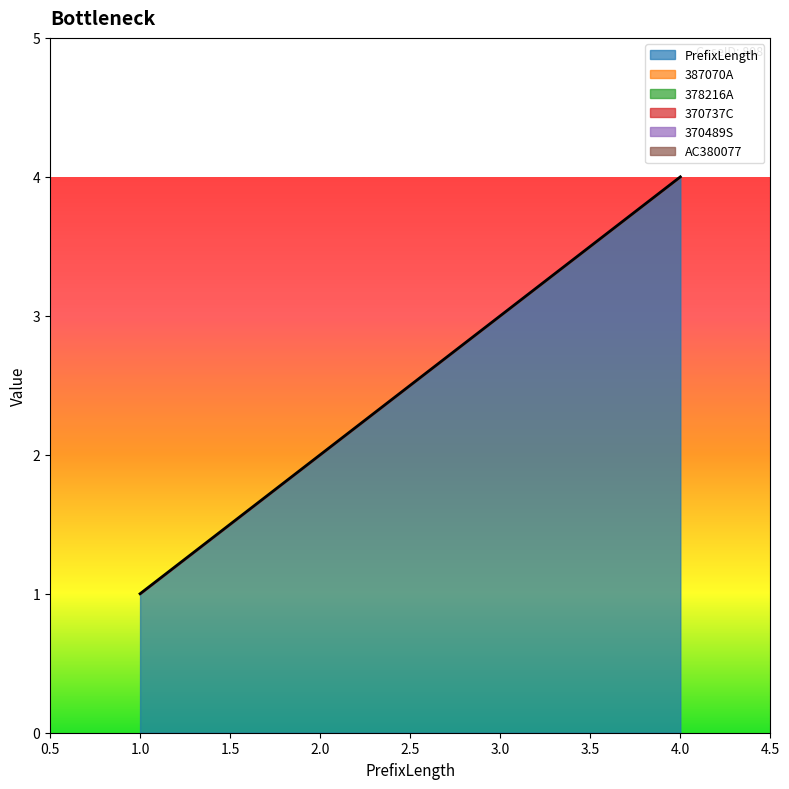

What is the greatest value displayed?

4